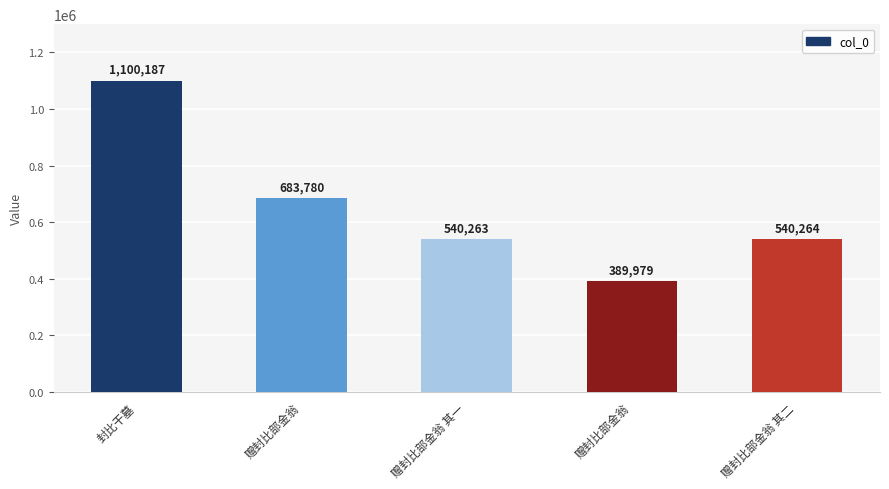

At which label is the value closest to 745083?

赠封比部金翁